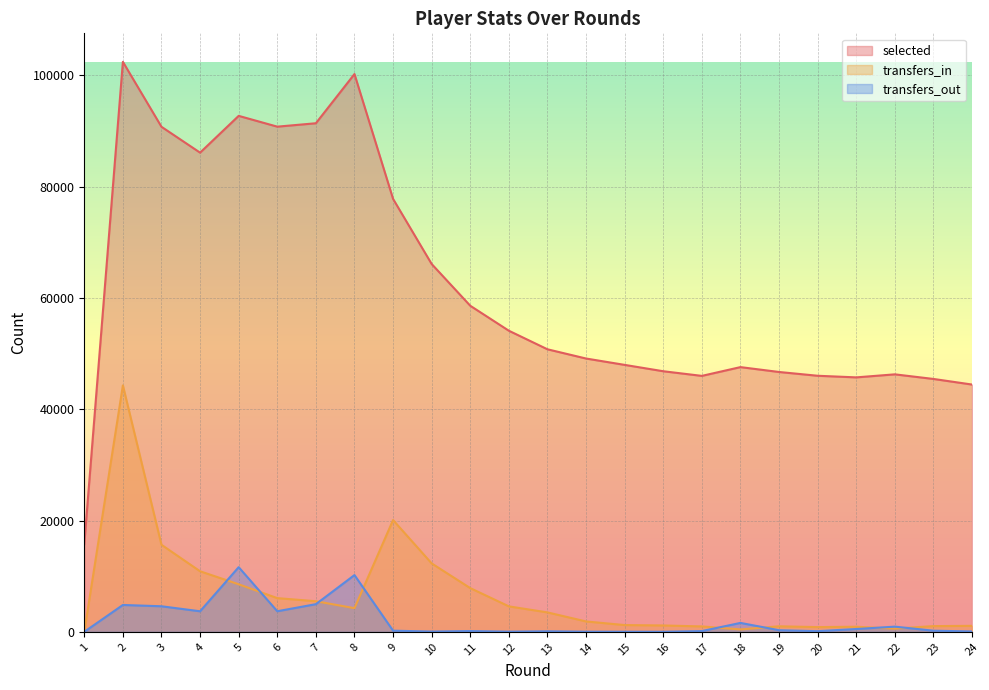

True or false: transfers_out has a value of 1600 at 18.

True